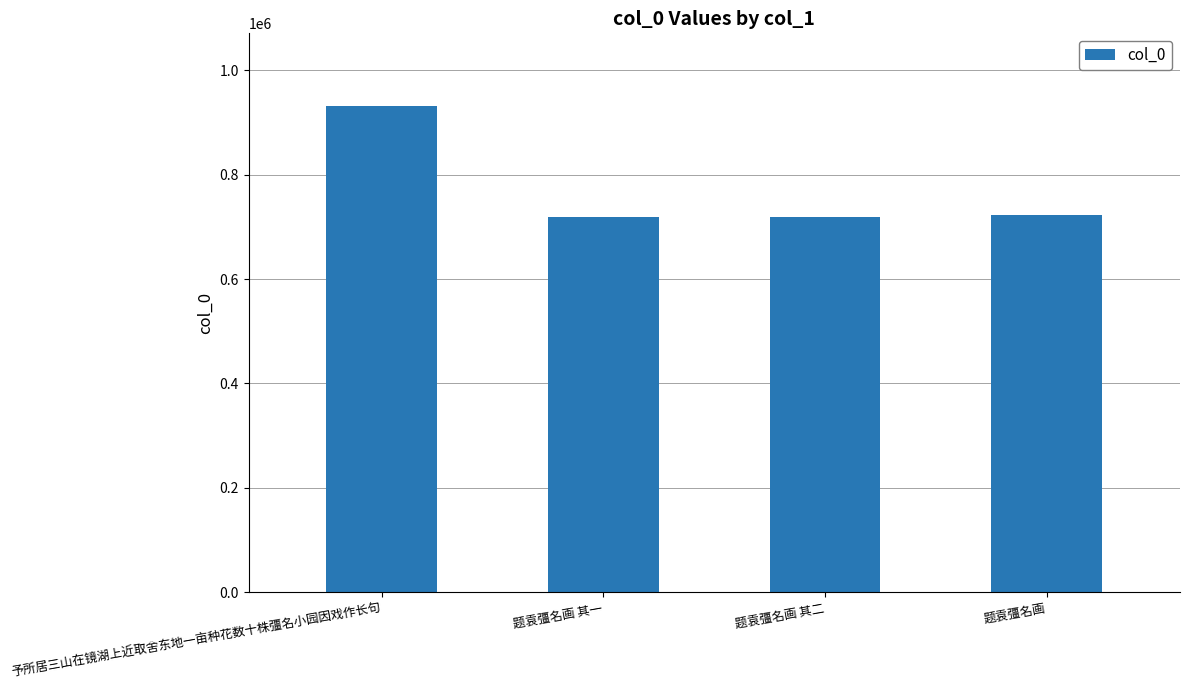

What is the change in value from 予所居三山在镜湖上近取舍东地一亩种花数十株彊名小园因戏作长句 to 题袁彊名画?

-208391